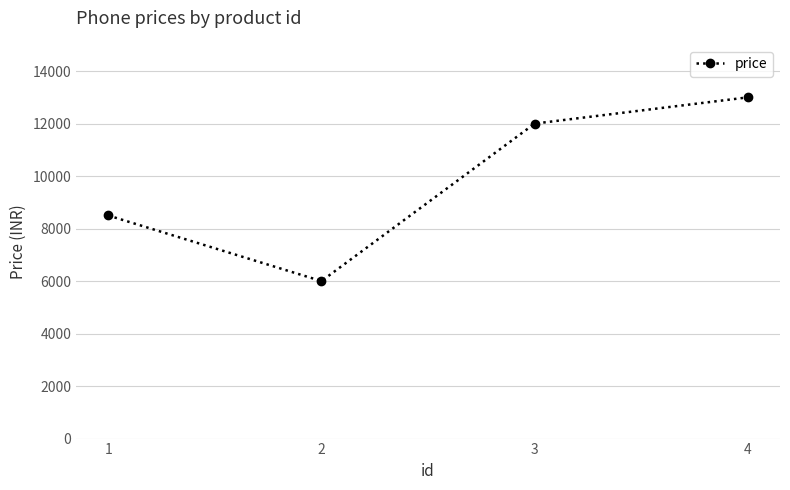

List the labels in order of value, smallest first.

2, 1, 3, 4